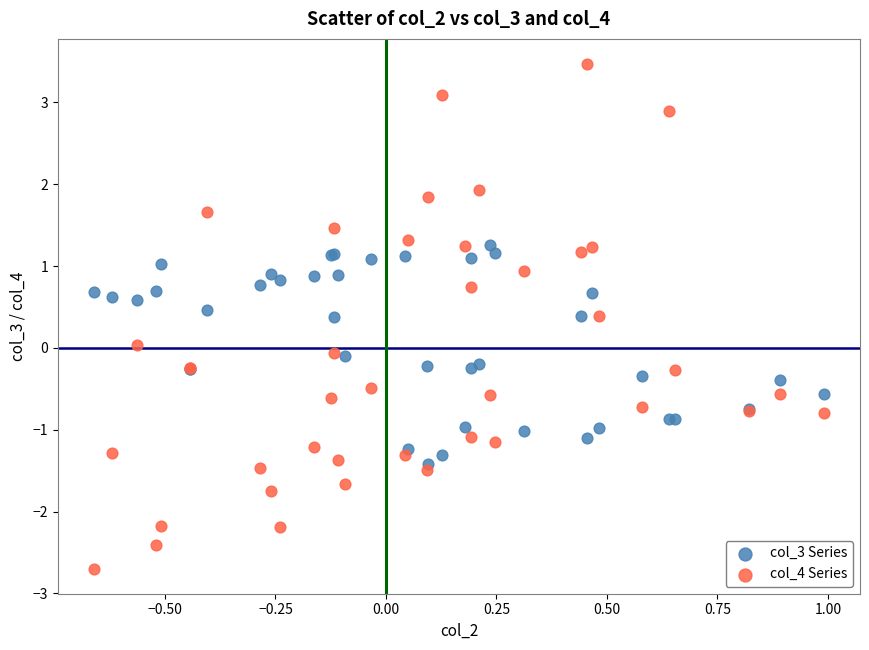

Which series has the widest spread of Y values?

col_4 Series